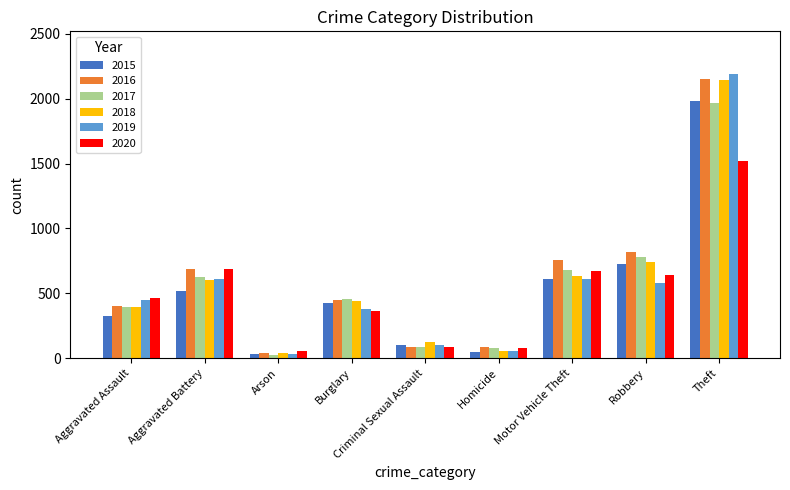

What is the label of the 3rd bar from the left?

Arson